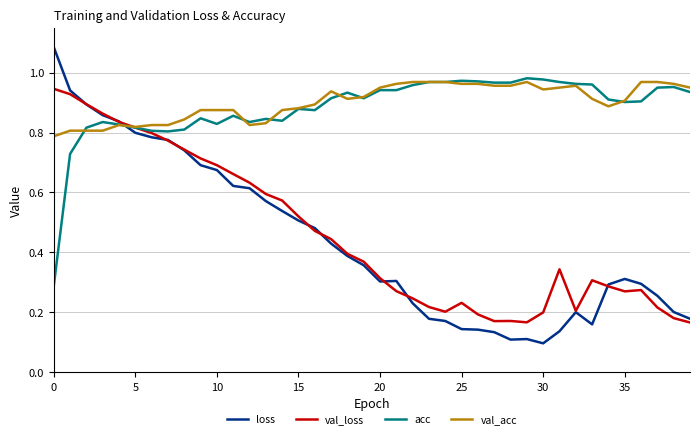

Which series has the widest spread of values?

loss